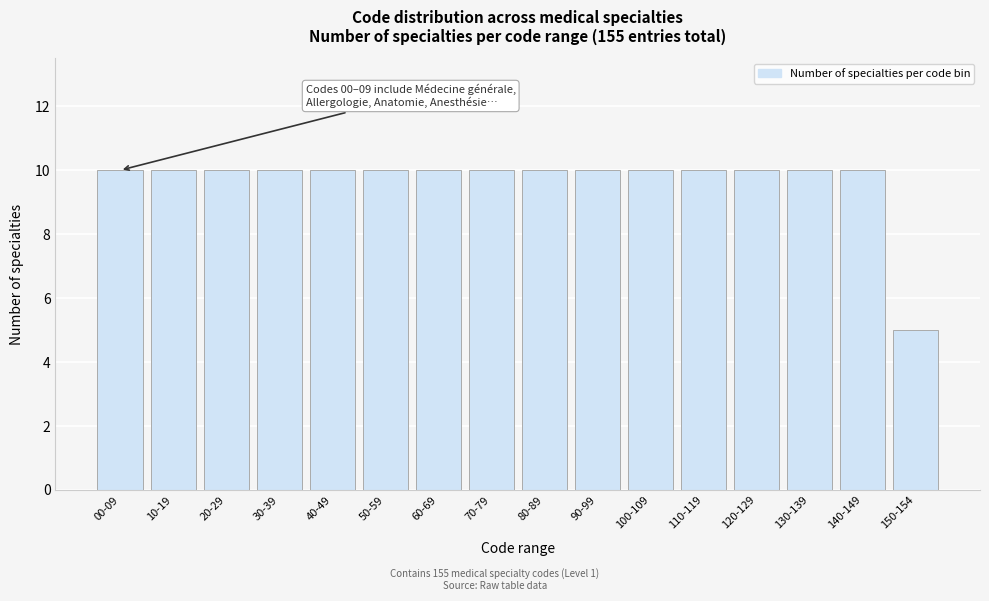

Reading left to right, transcribe all the data shown in this chart.

00-09=10	10-19=10	20-29=10	30-39=10	40-49=10	50-59=10	60-69=10	70-79=10	80-89=10	90-99=10	100-109=10	110-119=10	120-129=10	130-139=10	140-149=10	150-154=5